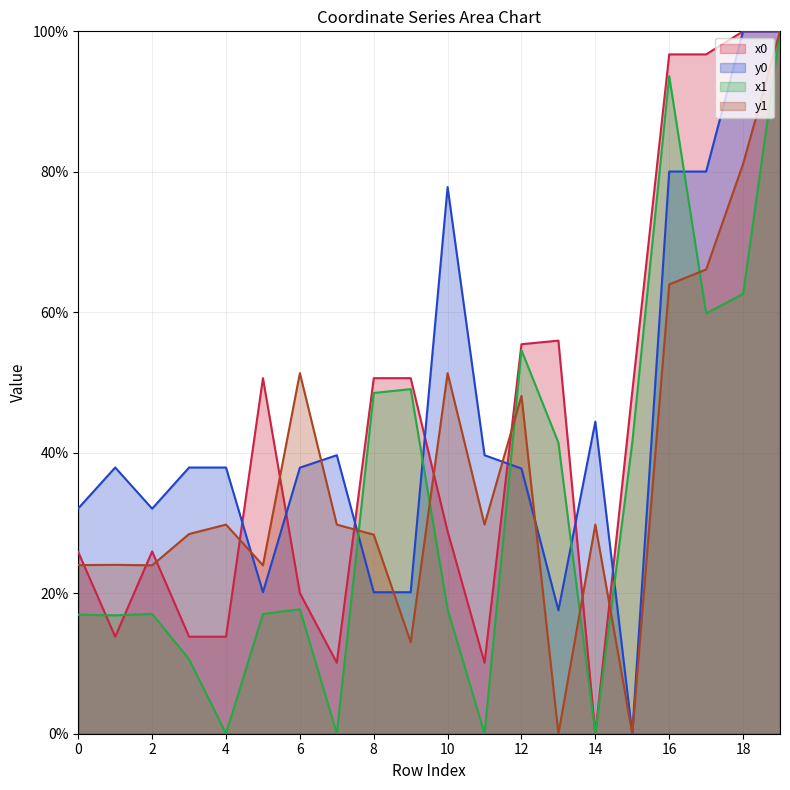

Reading right to left, what are all the values shown in this chart?

x0: 19=100.0	18=100.0	17=96.7	16=96.7	15=48.7	14=0.0	13=56.0	12=55.5	11=10.1	10=28.8	9=50.6	8=50.6	7=10.1	6=20.0	5=50.6	4=13.8	3=13.8	2=26.0	1=13.8	0=25.9
y0: 19=100.0	18=100.0	17=80.0	16=80.0	15=0.0	14=44.4	13=17.6	12=37.8	11=39.7	10=77.8	9=20.1	8=20.1	7=39.7	6=37.9	5=20.1	4=37.9	3=37.9	2=32.0	1=37.9	0=32.1
x1: 19=100.0	18=62.6	17=59.9	16=93.6	15=41.4	14=0.0	13=41.4	12=54.6	11=0.0	10=17.7	9=49.1	8=48.5	7=0.0	6=17.7	5=17.1	4=0.0	3=10.6	2=17.1	1=16.9	0=17.0
y1: 19=100.0	18=81.1	17=66.1	16=64.0	15=0.0	14=29.8	13=0.0	12=48.1	11=29.8	10=51.3	9=13.0	8=28.3	7=29.8	6=51.3	5=24.0	4=29.8	3=28.4	2=24.0	1=24.0	0=24.0